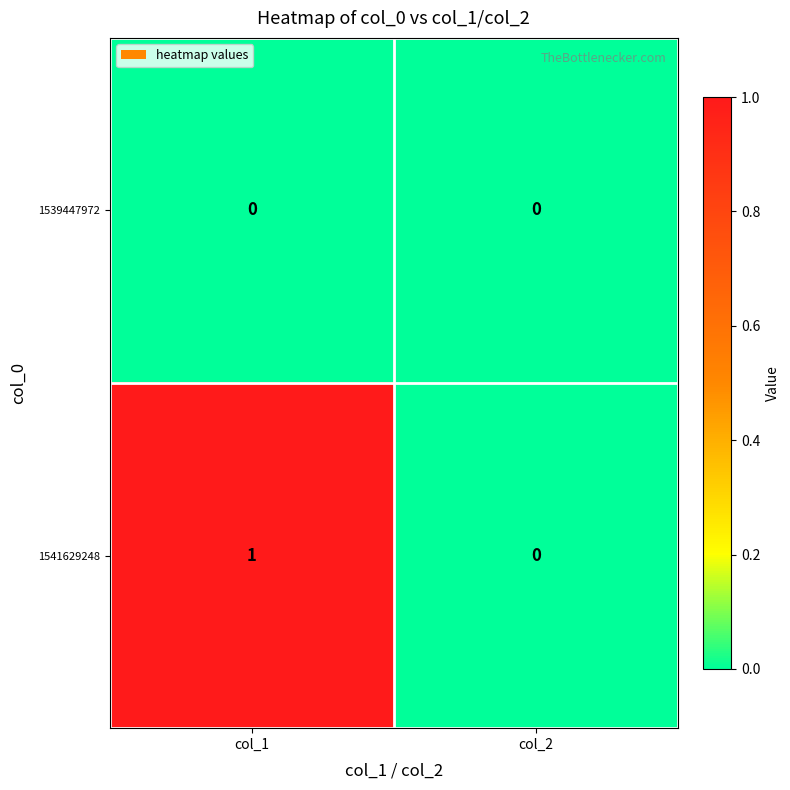

Which series has the widest spread of values?

1541629248